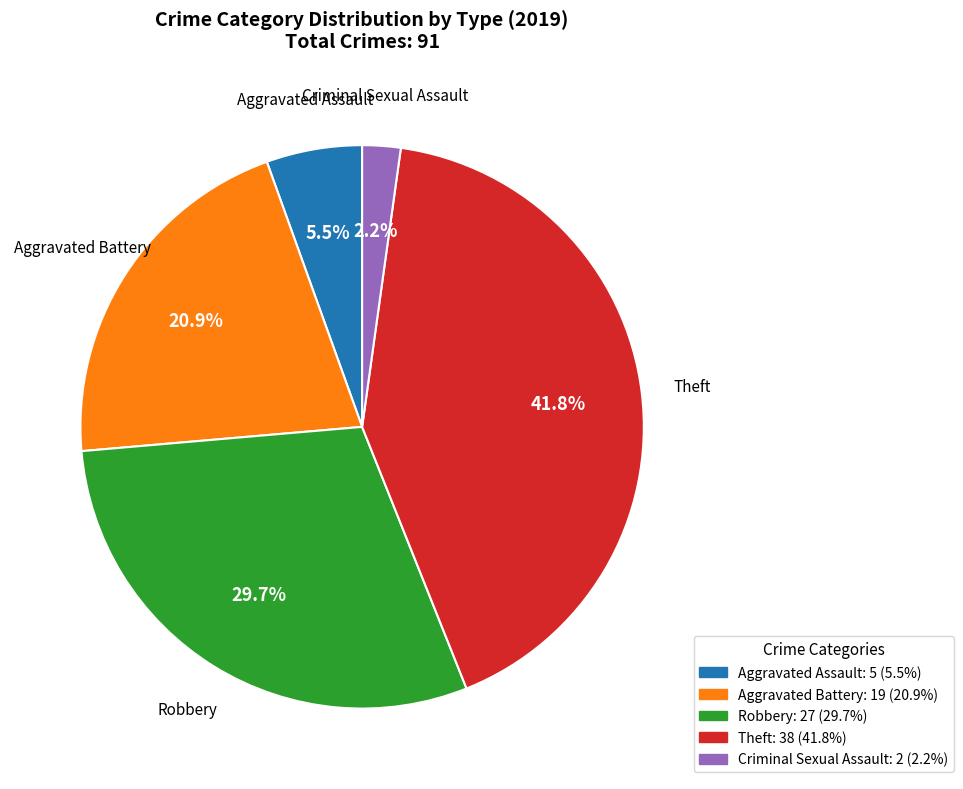

Is there a majority slice in this chart?

No